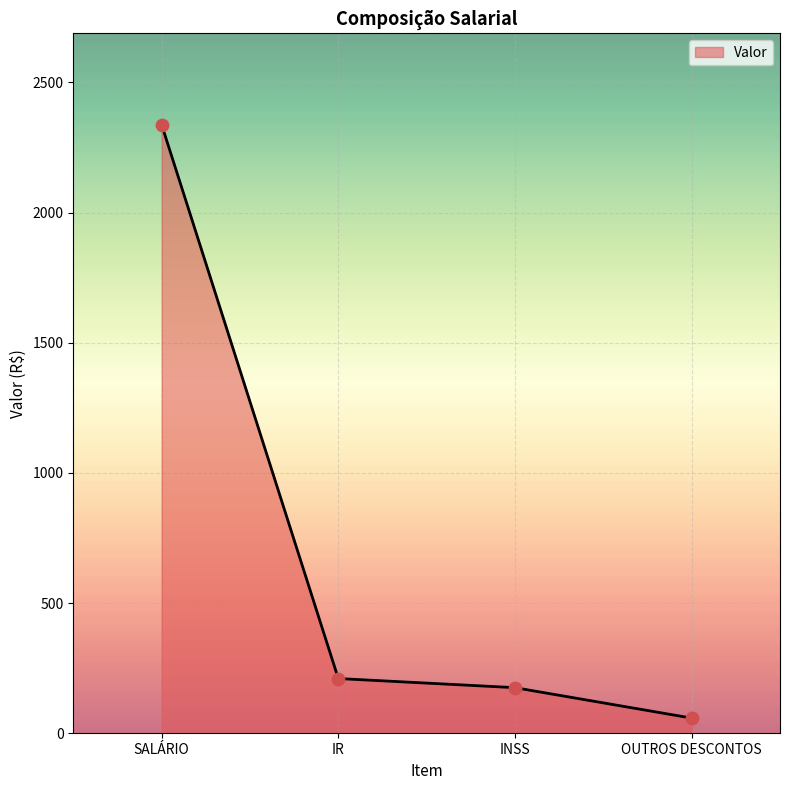

Which has a higher value, OUTROS DESCONTOS or SALÁRIO?

SALÁRIO